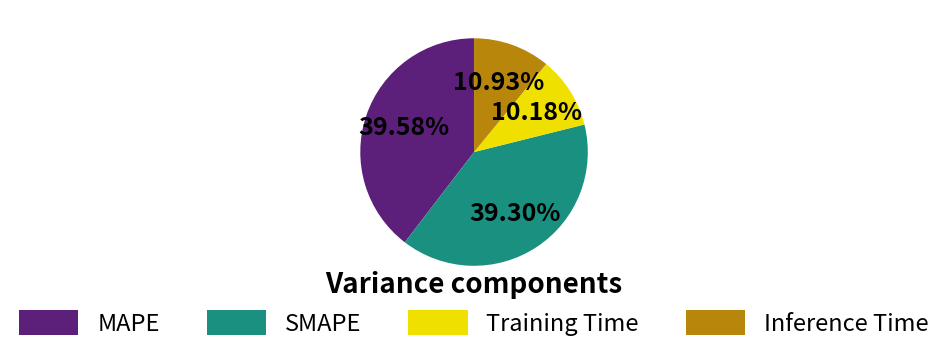

How much of the chart is everything except Inference Time?

89.1%